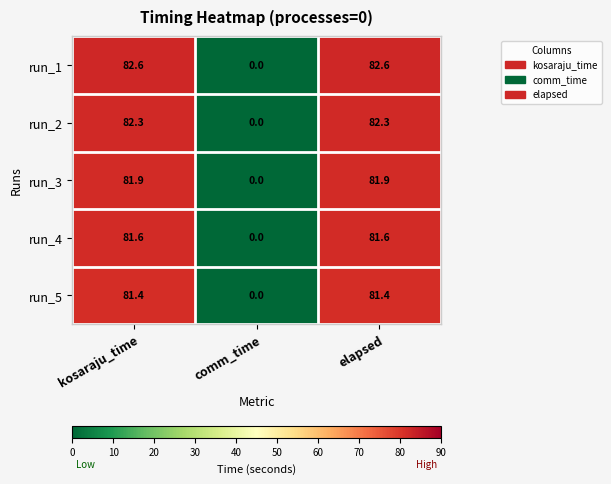

True or false: run_4 has a value of -25.7 at comm_time.

False